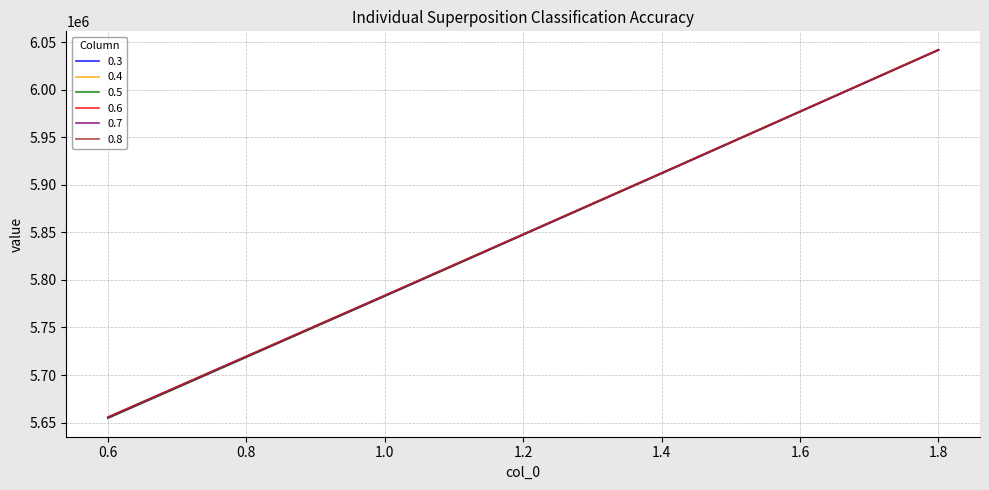

Reading left to right, extract all data points from this chart.

0.3: 0.6=5655411.7	1.0=5783498.4	1.4=5912372.8	1.8=6042039.8
0.4: 0.6=5655424.9	1.0=5783486.7	1.4=5912336.1	1.8=6041977.9
0.5: 0.6=5654520.3	1.0=5782825.7	1.4=5911921.8	1.8=6041813.4
0.6: 0.6=5655604.2	1.0=5783609.4	1.4=5912401.4	1.8=6041985.1
0.7: 0.6=5655106.7	1.0=5783153.1	1.4=5911987.0	1.8=6041613.3
0.8: 0.6=5655828.0	1.0=5783760.6	1.4=5912479.4	1.8=6041989.0